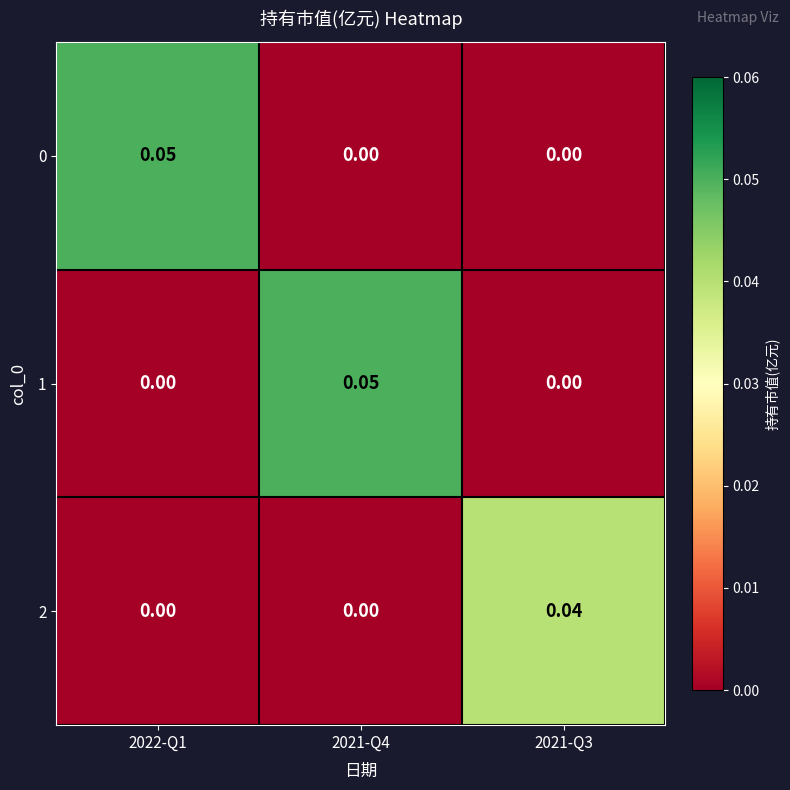

Is the value of 0 at 2022-Q1 greater than the value of 1 at 2021-Q3?

Yes